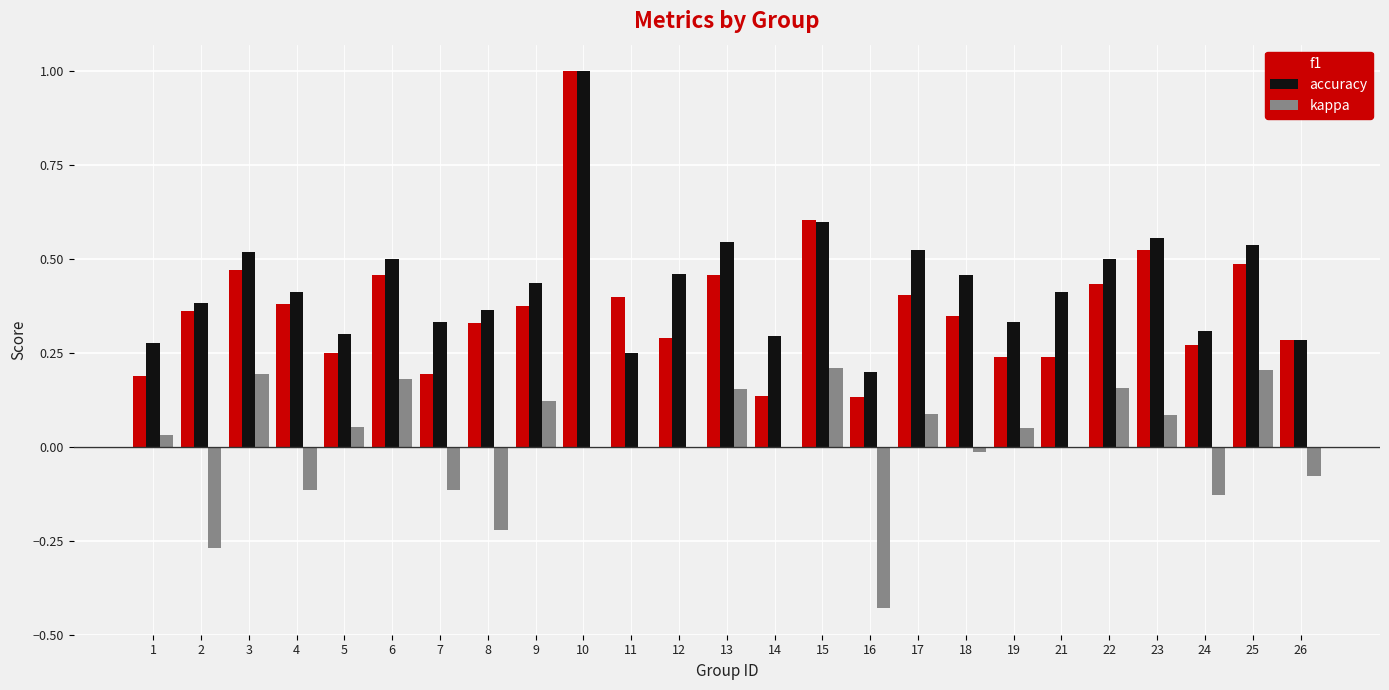

Which series changed the most between 5 and 9?

accuracy